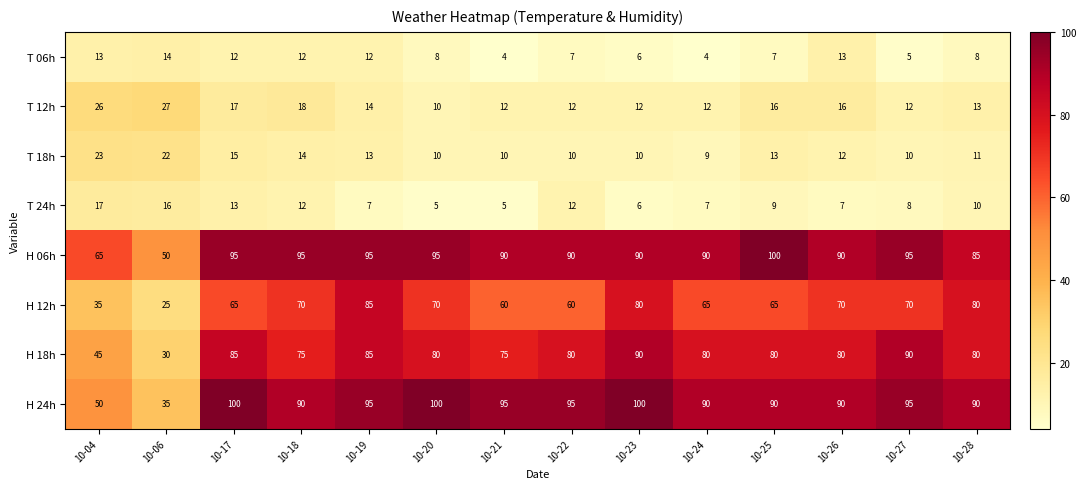

What is the average value of the H 18h series?

75